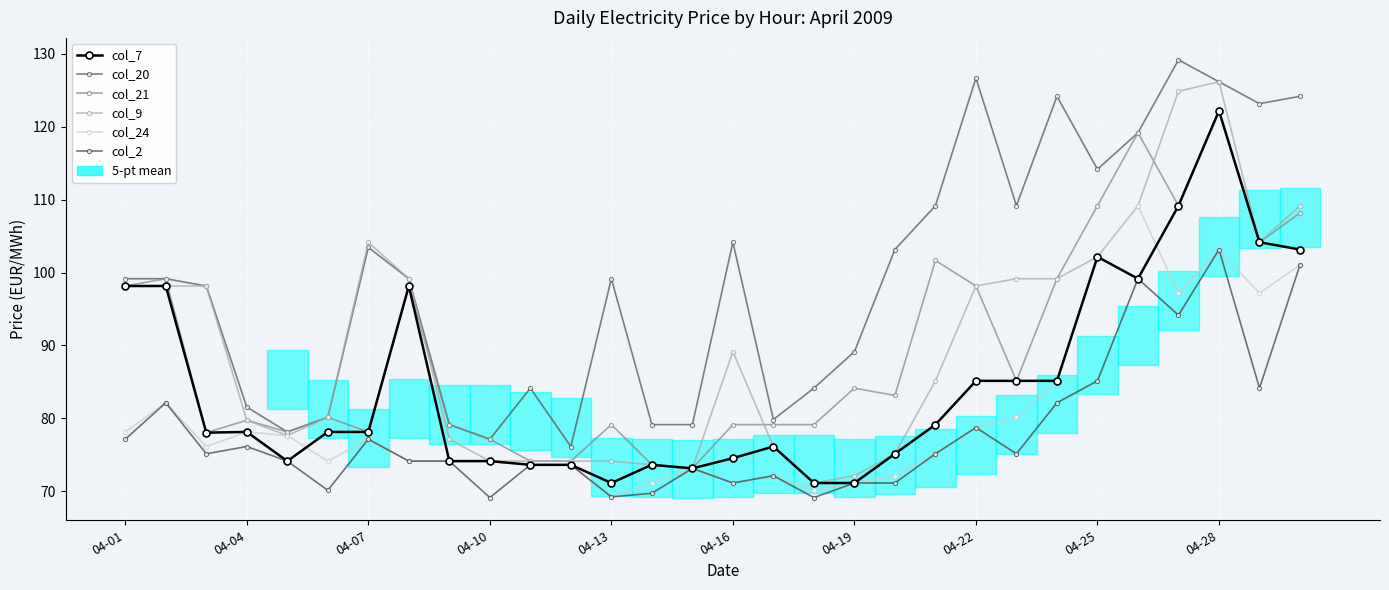

Reading right to left, list all the values displayed in this chart.

col_7: 103.2	104.2	122.2	109.2	99.2	102.2	85.2	85.2	85.2	79.2	75.2	71.2	71.2	76.2	74.5	73.2	73.7	71.2	73.6	73.6	74.2	74.2	98.2	78.2	78.2	74.2	78.2	78.0	98.2	98.2
col_20: 124.2	123.1	126.1	129.2	119.2	114.2	124.2	109.2	126.6	109.2	103.2	89.2	84.2	79.8	104.2	79.2	79.2	99.2	76.1	84.2	77.2	79.2	99.2	103.4	80.2	78.2	81.5	98.2	99.2	99.2
col_21: 108.2	104.2	122.2	109.2	119.2	109.2	99.2	85.2	98.2	101.7	83.2	84.2	79.2	79.2	79.2	73.2	73.7	79.2	74.2	74.2	77.2	79.2	98.2	78.2	80.2	78.2	79.8	78.0	99.2	98.2
col_9: 109.2	104.2	126.1	124.8	109.2	102.2	99.2	99.2	98.2	85.2	75.2	72.2	71.2	76.2	89.2	73.2	73.7	74.2	74.2	74.2	74.2	77.2	99.2	104.2	80.2	77.7	79.8	98.2	98.2	98.2
col_24: 101.0	97.2	103.2	97.2	109.2	102.2	85.2	80.2	78.8	75.2	72.2	71.2	70.2	72.2	71.2	73.2	71.2	69.2	73.6	73.6	74.2	74.2	74.2	77.2	74.2	77.7	78.2	76.2	82.2	78.2
col_2: 101.0	84.2	103.2	94.2	99.2	85.2	82.2	75.2	78.8	75.2	71.2	71.2	69.2	72.2	71.2	73.2	69.7	69.2	73.6	73.6	69.2	74.2	74.2	77.2	70.2	74.2	76.2	75.2	82.2	77.2